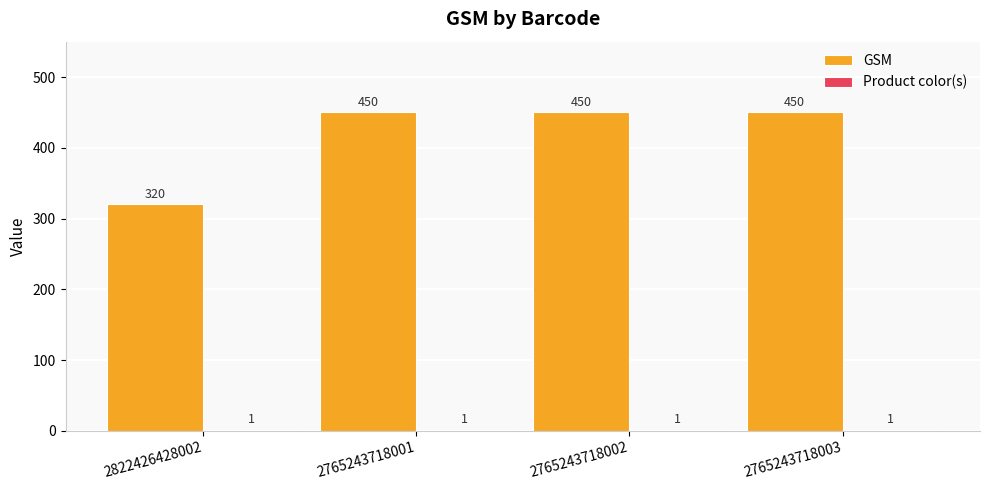

What is the sum of all GSM values?

1670